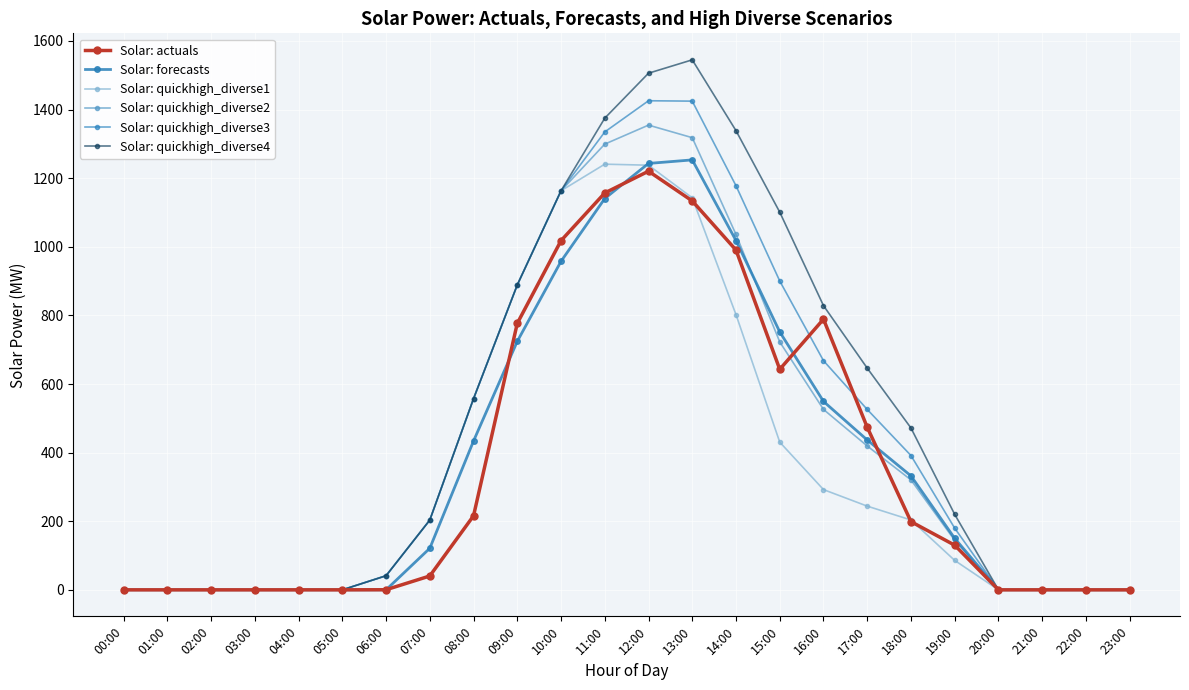

How many values in the Solar: quickhigh_diverse3 series are below 203?

12